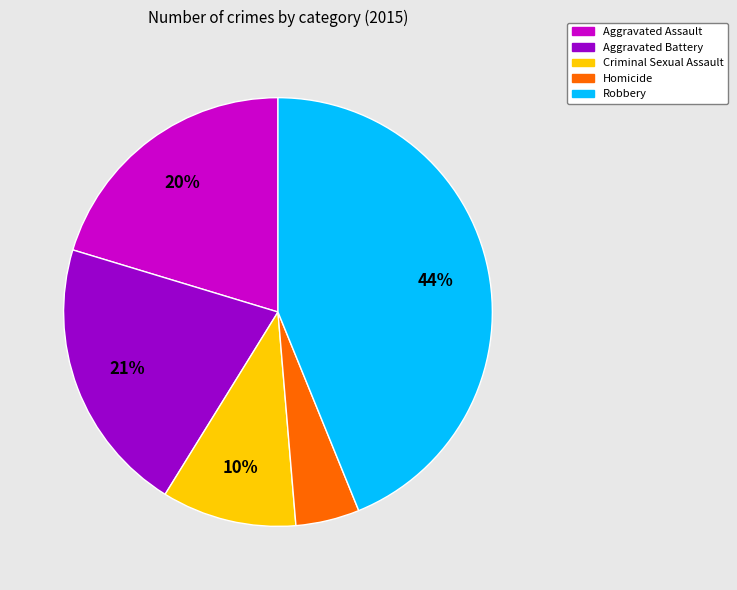

Which has a higher value, Aggravated Assault or Aggravated Battery?

Aggravated Battery